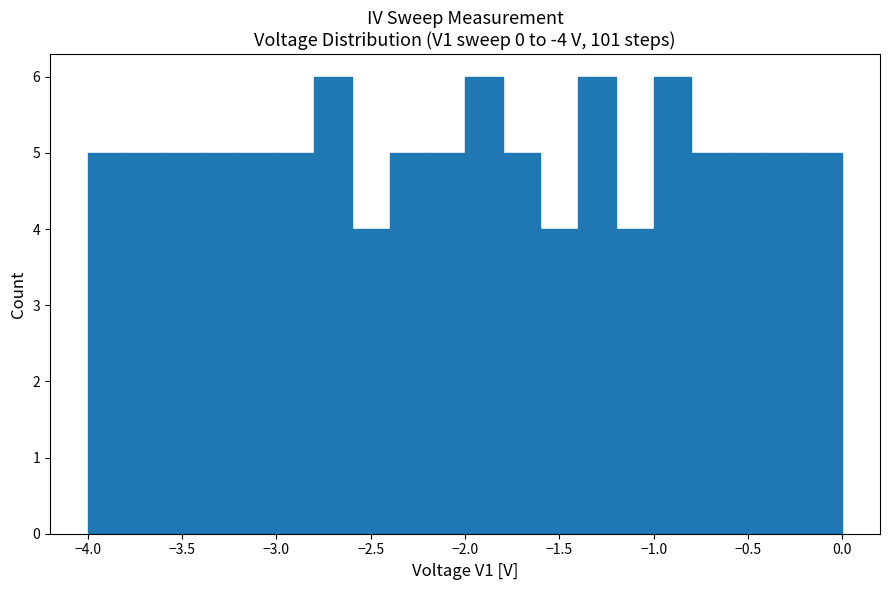

What is the height of the bar covering -0.6 to -0.4 on the x-axis? The values are not printed on the chart, so give them approximately, as read against the axis.

5